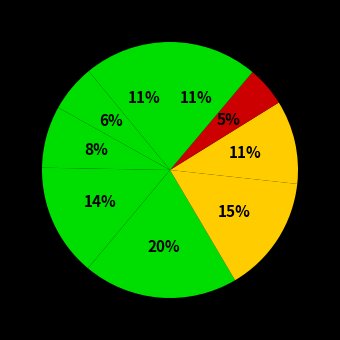

Count the number of slices in the pie.

9